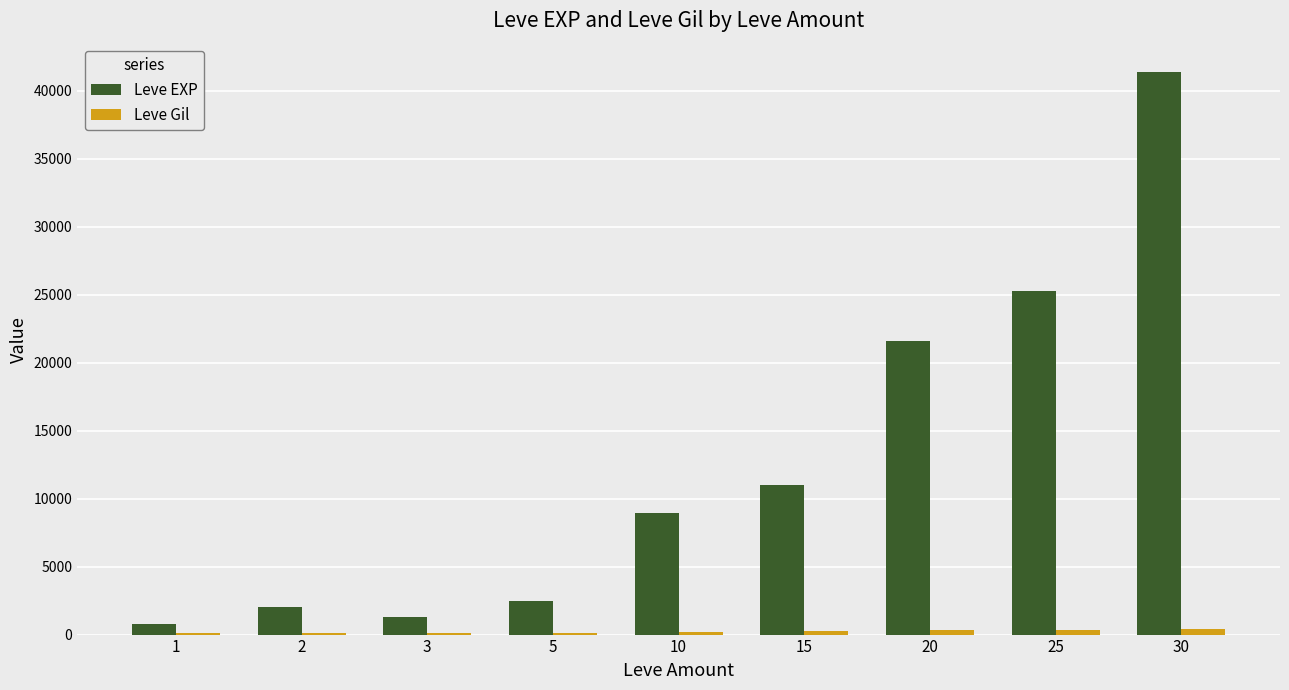

What is the spread (max minus min) of values at 1?

687